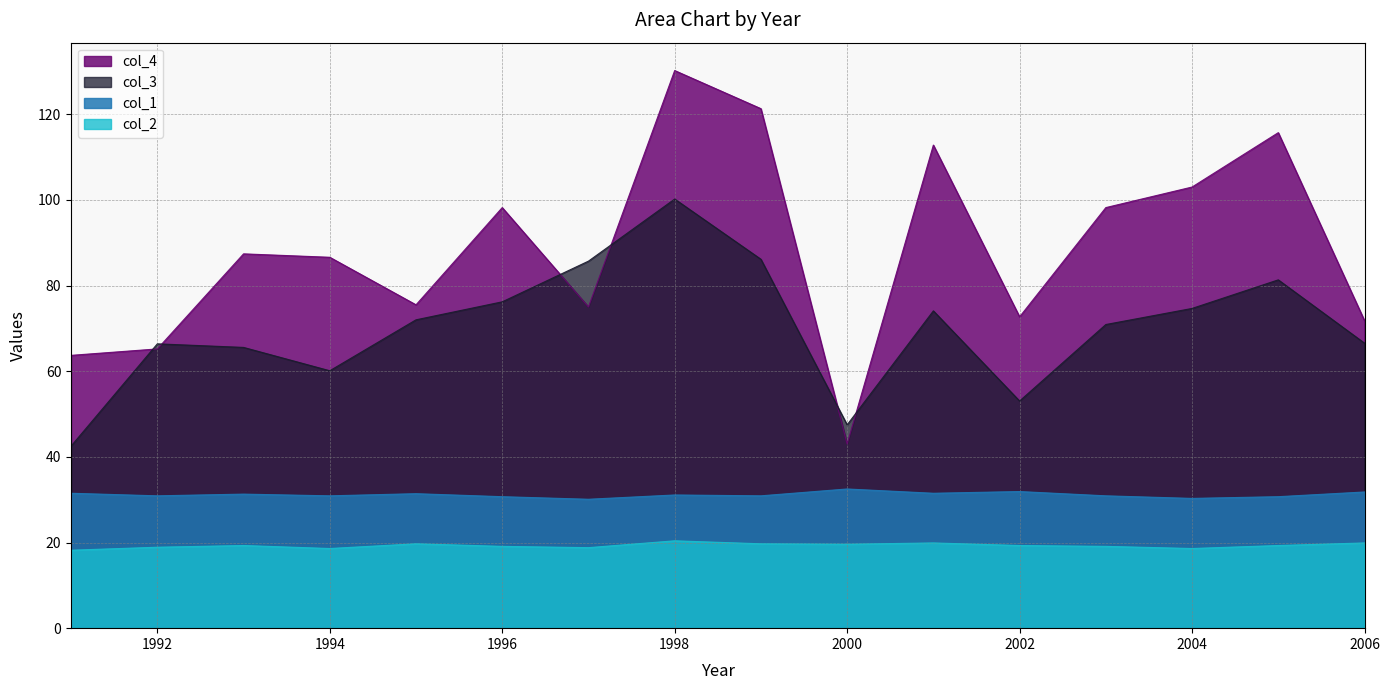

Between 1991 and 1994, which series saw the biggest shift?

col_4